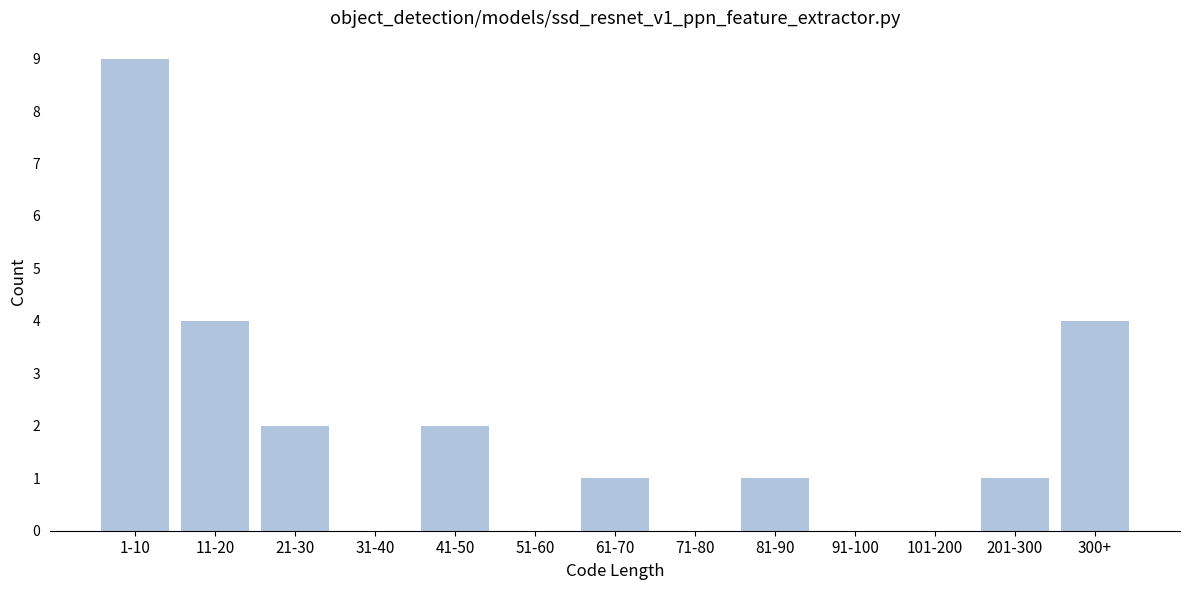

Reading left to right, list all the values displayed in this chart.

1-10=9	11-20=4	21-30=2	31-40=0	41-50=2	51-60=0	61-70=1	71-80=0	81-90=1	91-100=0	101-200=0	201-300=1	300+=4